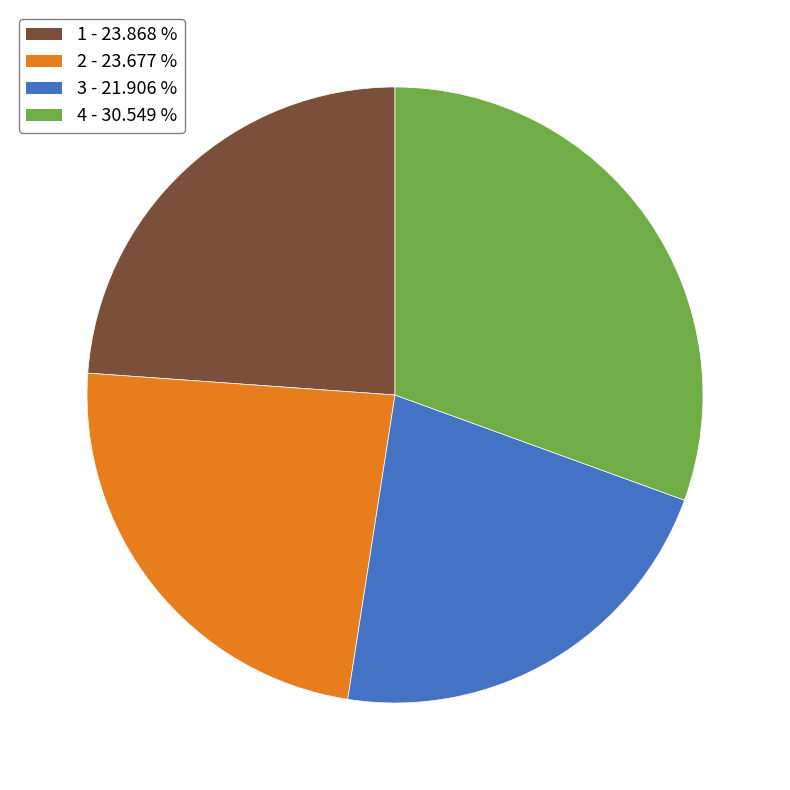

Do 2 - 23.677 % and 3 - 21.906 % together represent more than half of the pie?

No